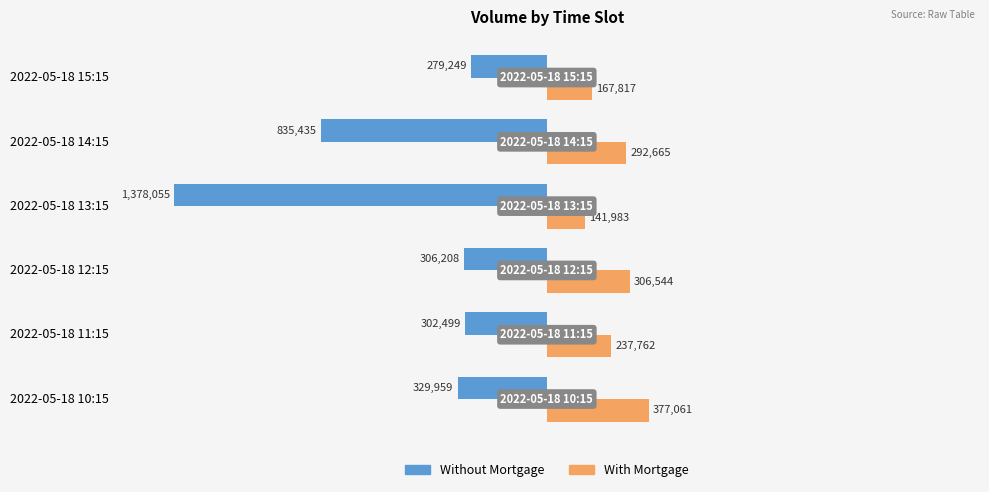

What are all the series names shown in the legend?

Without Mortgage, With Mortgage